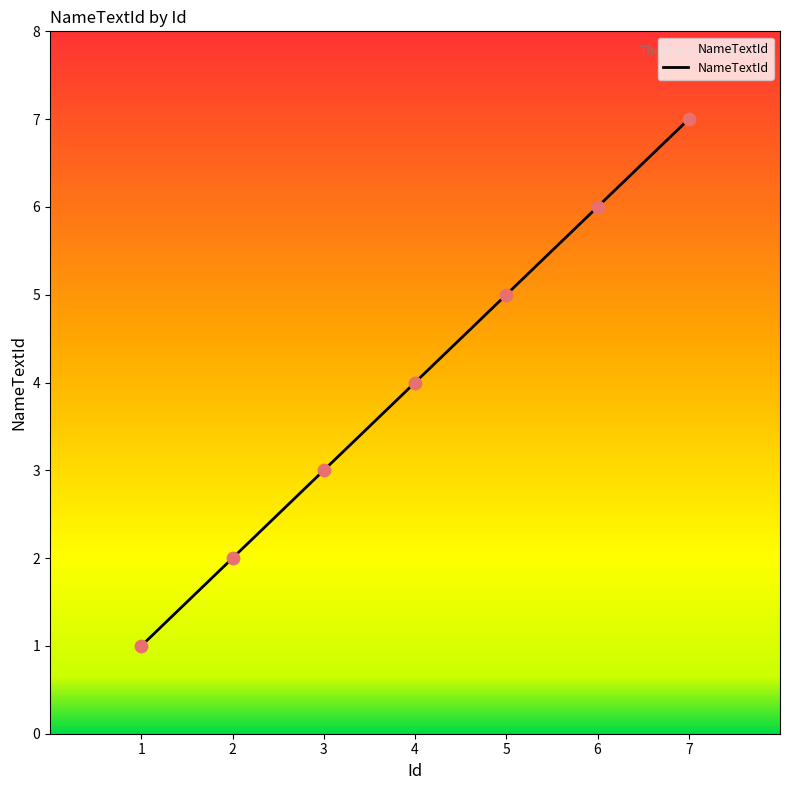

What is the change in value from 3 to 7?

+4